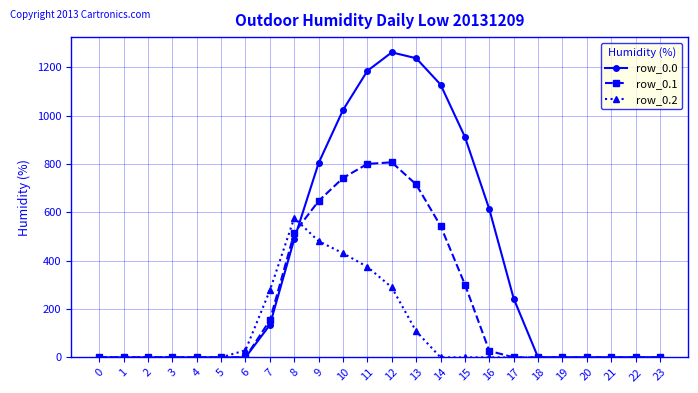

What is the maximum value shown in the chart?

1261.6